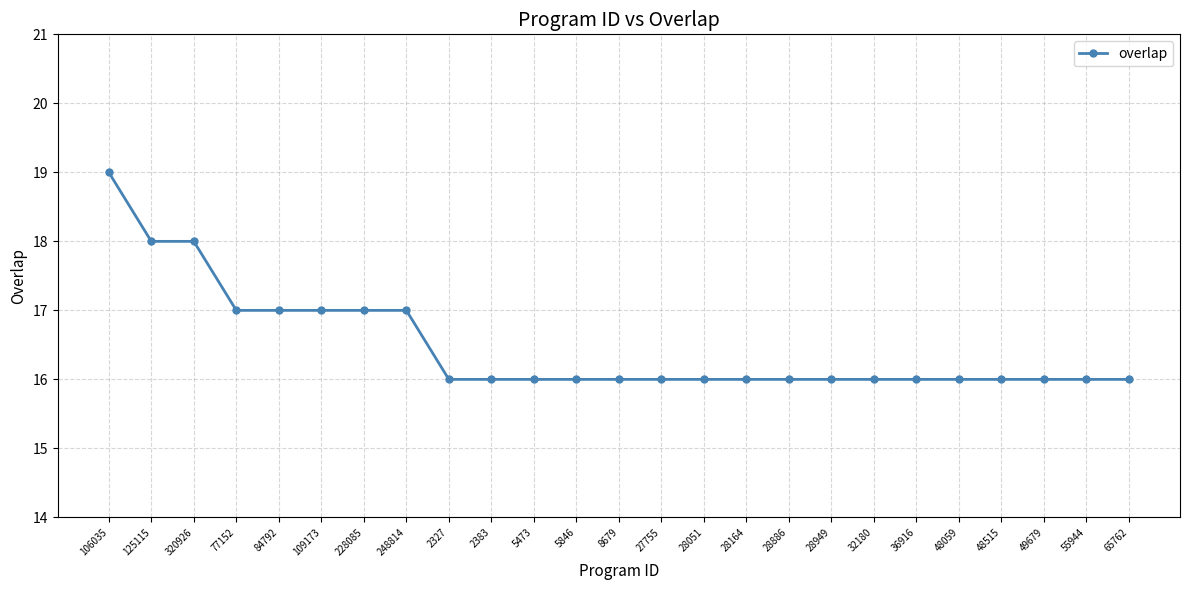

What is the average value?

16